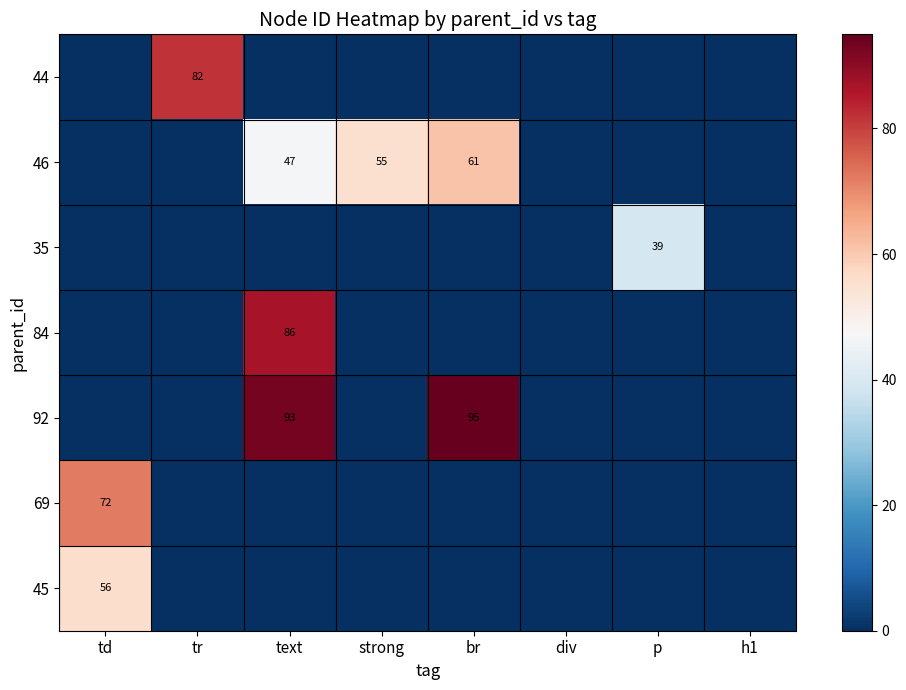

Is it true that 69 equals 44.5 at td?

False